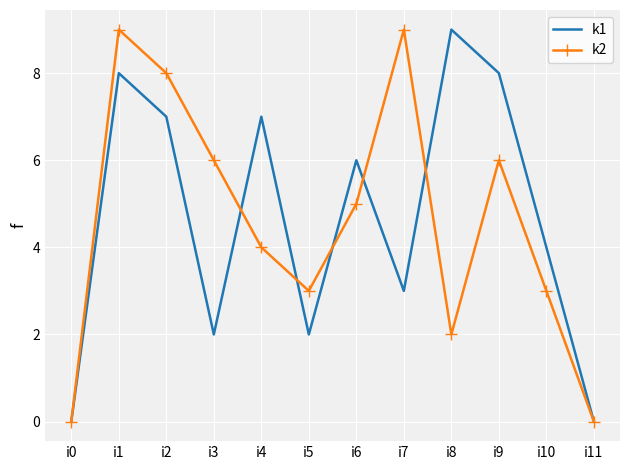

What is the maximum value for k1?

9